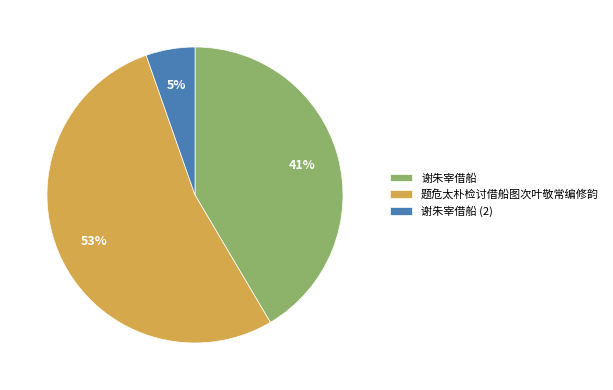

Do 谢朱宰借船 and 谢朱宰借船 (2) together represent more than half of the pie?

No